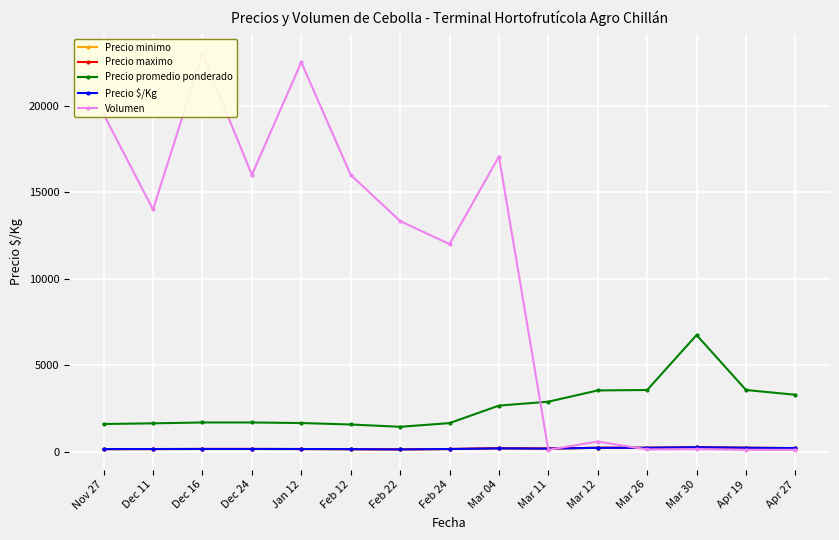

Where is the first local minimum for Volumen?

Dec 11